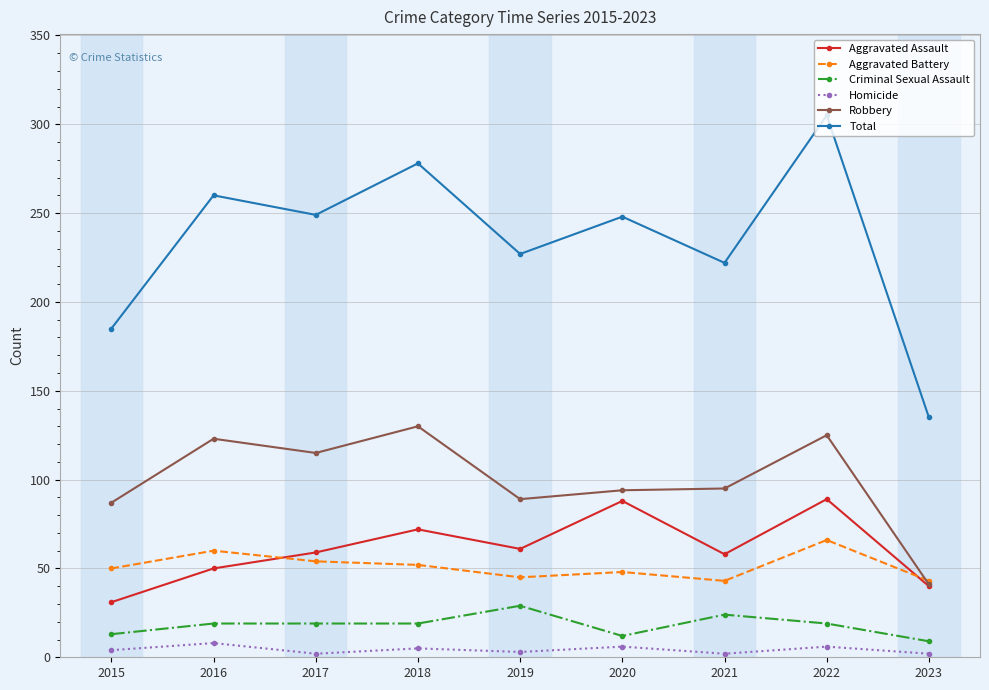

Rank the series by their maximum value, from lowest to highest.

Homicide, Criminal Sexual Assault, Aggravated Battery, Aggravated Assault, Robbery, Total